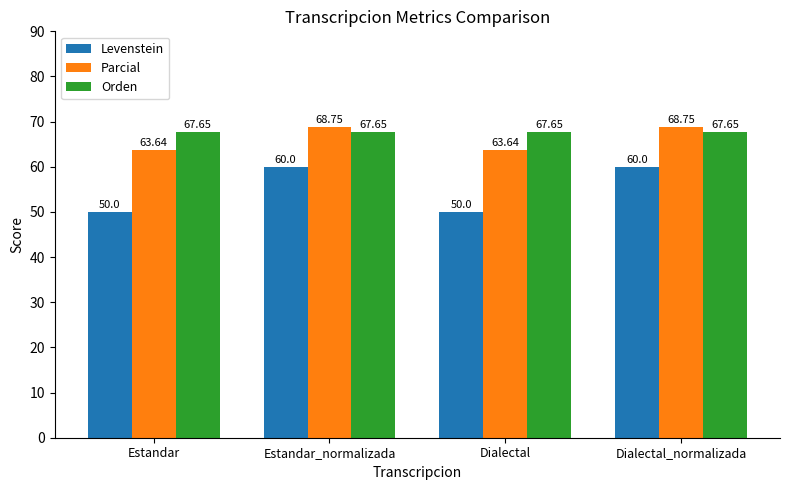

What is the greatest value displayed?

68.8